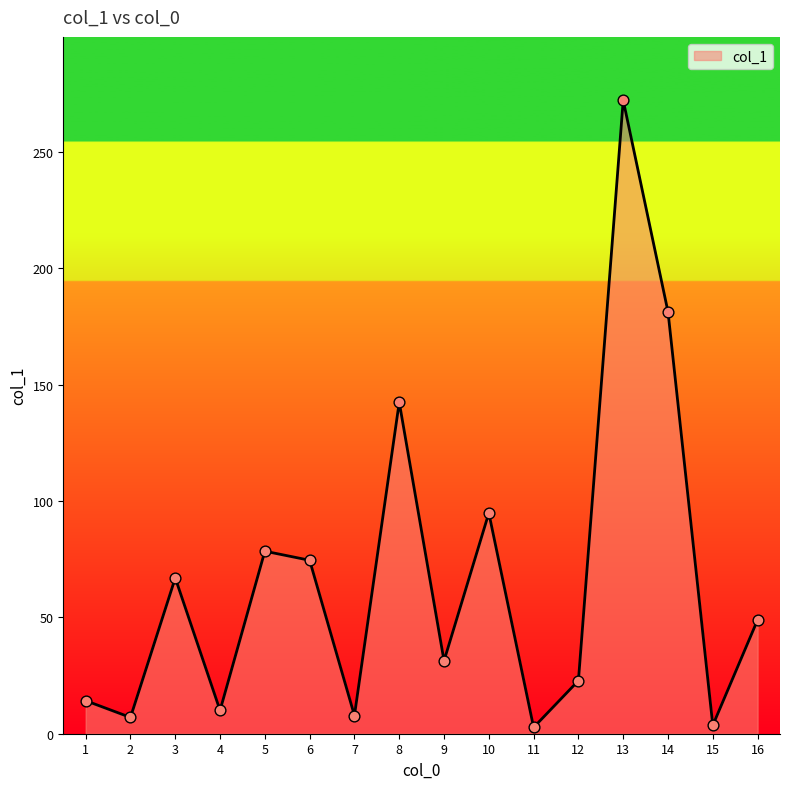

Between 2 and 6, which is larger?

6